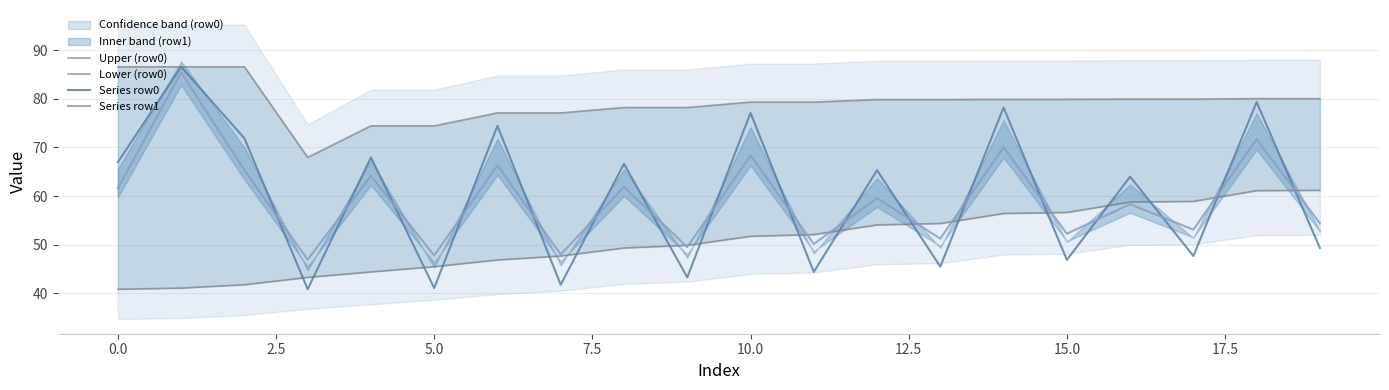

What is the label of the 13th point from the left?

12